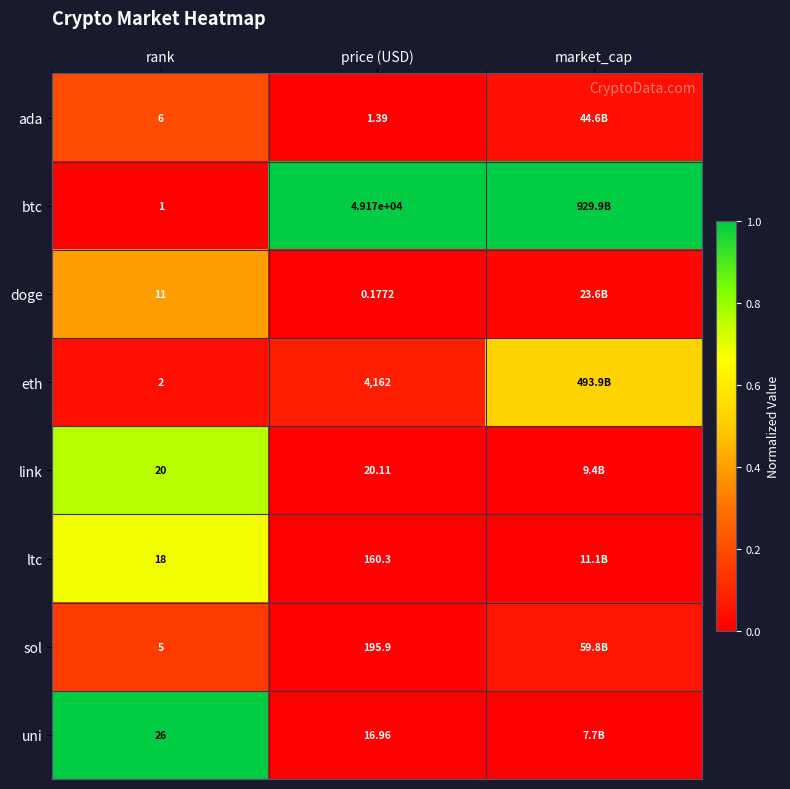

Which series changed the most between rank and price (USD)?

btc